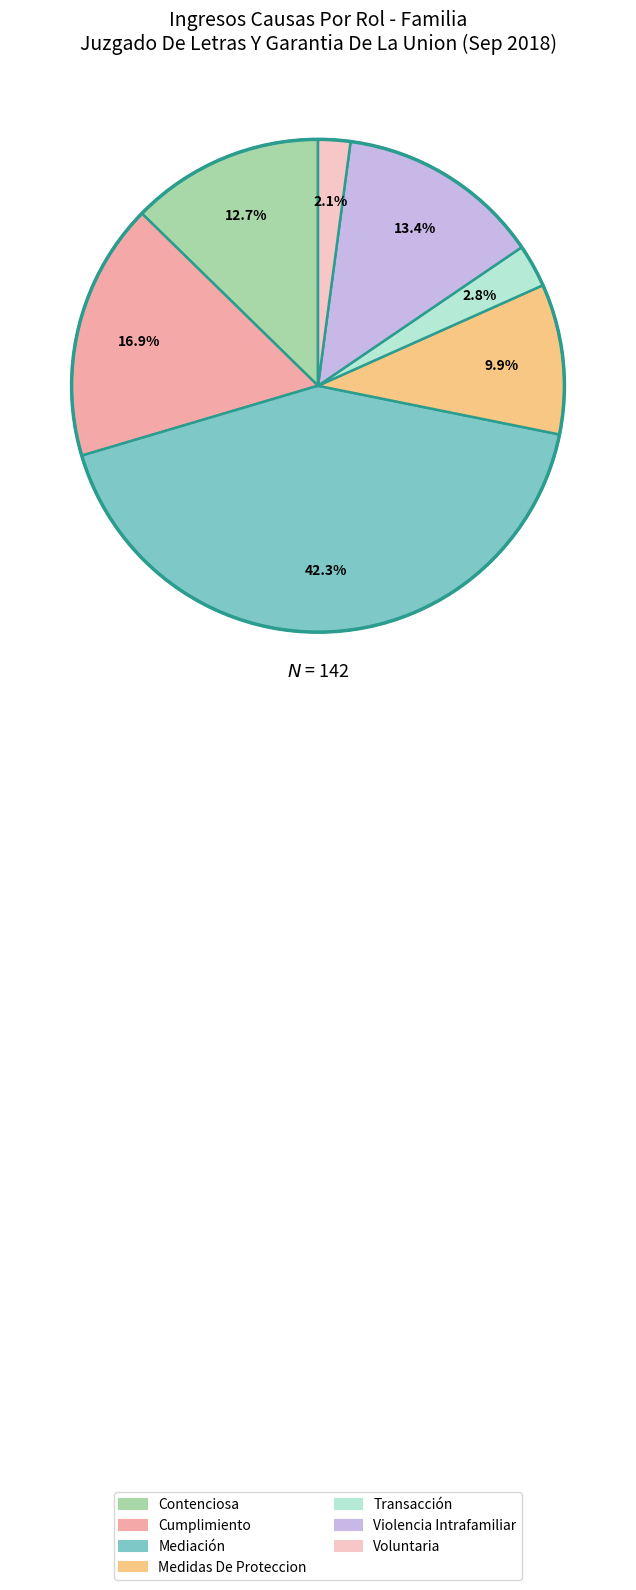

Rank the categories by value from highest to lowest.

Mediación, Cumplimiento, Violencia Intrafamiliar, Contenciosa, Medidas De Proteccion, Transacción, Voluntaria